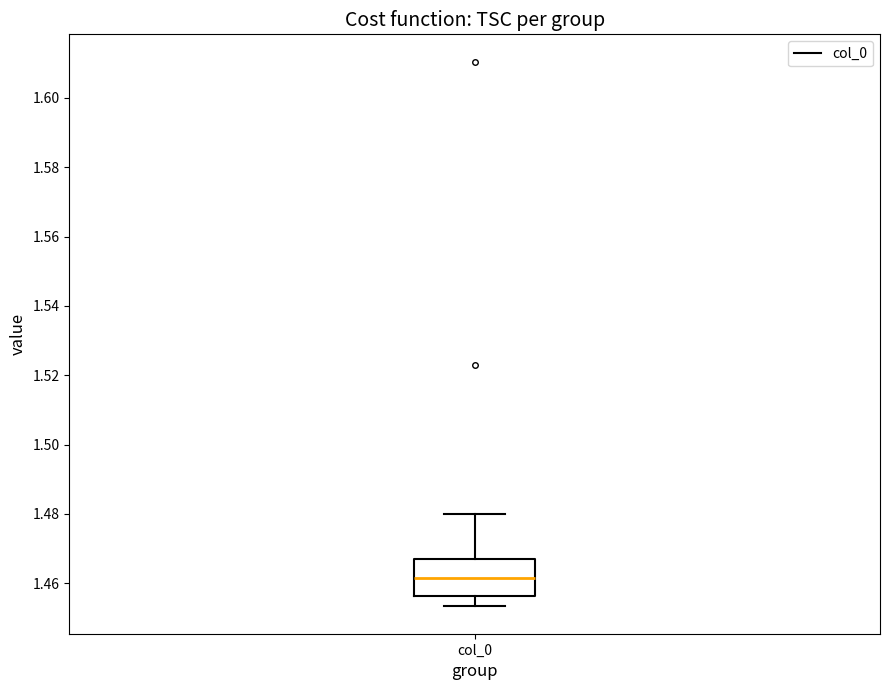

Read this box plot against the y-axis: the position of the median line, the range covered by the box, and the ends of both whiskers. The values are not printed on the chart, so give them approximately, as read against the axis.

median 1.462, box 1.456 to 1.466, whiskers 1.454 to 1.480